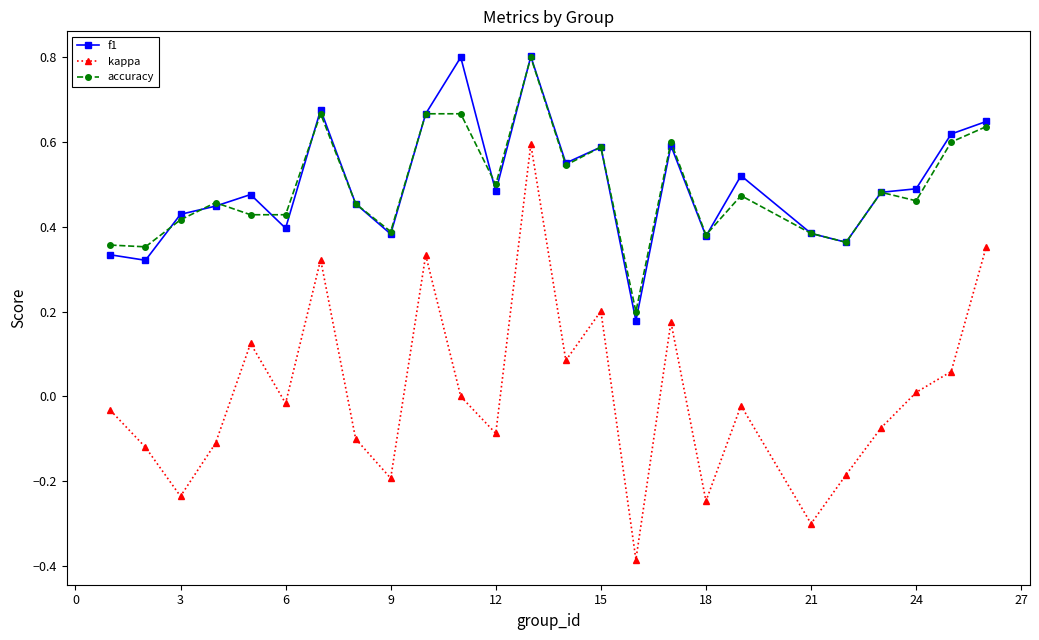

What is the maximum value for accuracy?

0.8